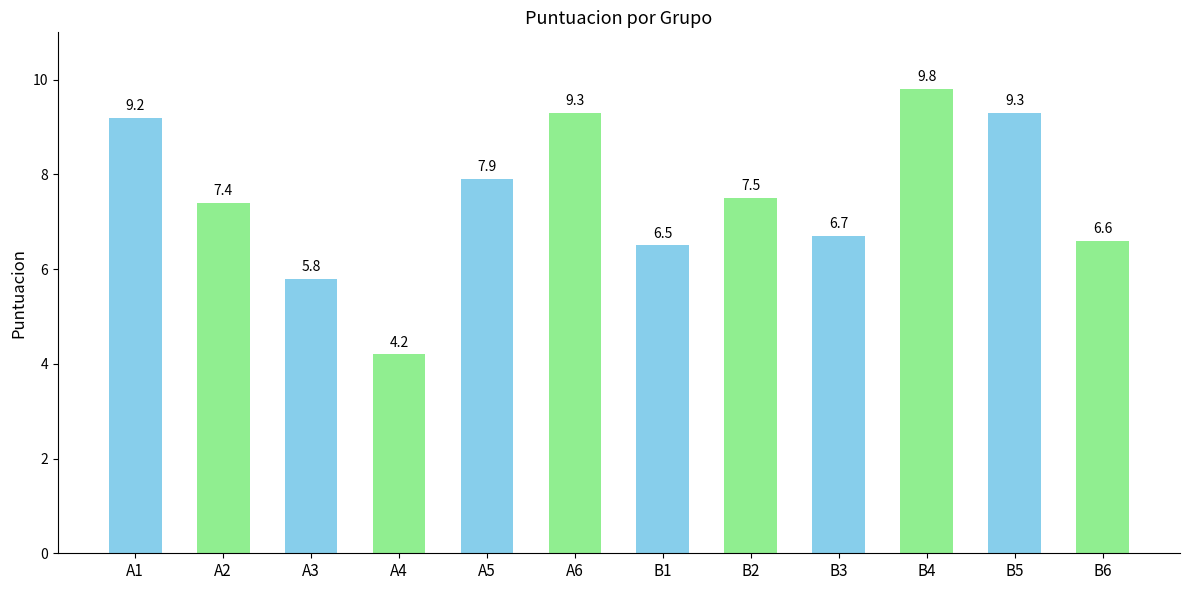

What is the label of the 5th bar from the right?

B2